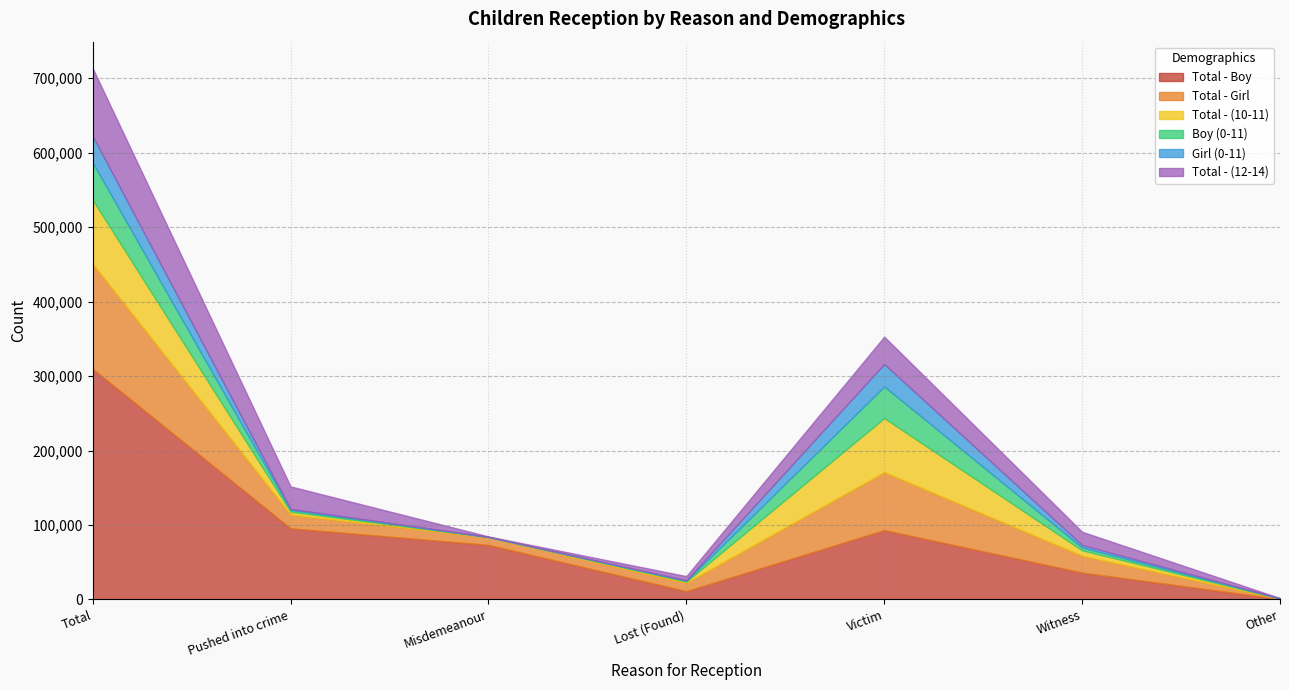

What is the value of the Total - (10-11) point at the 2nd from the left?

3802